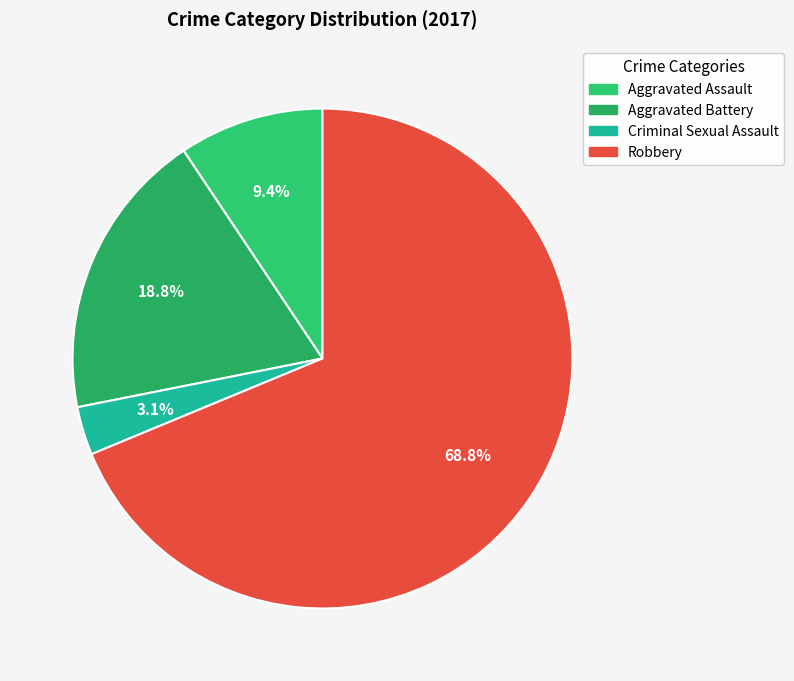

True or false: Robbery accounts for 62% of the total.

False